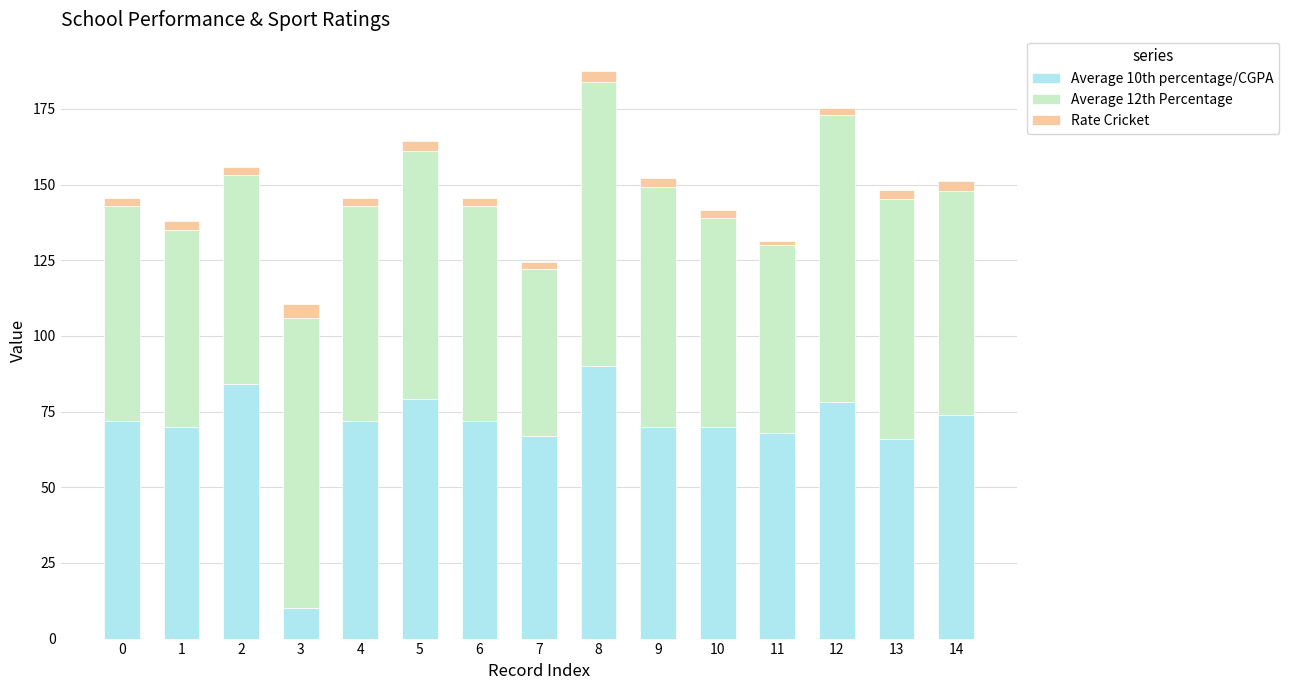

At which category is the sum across all series the highest?

8